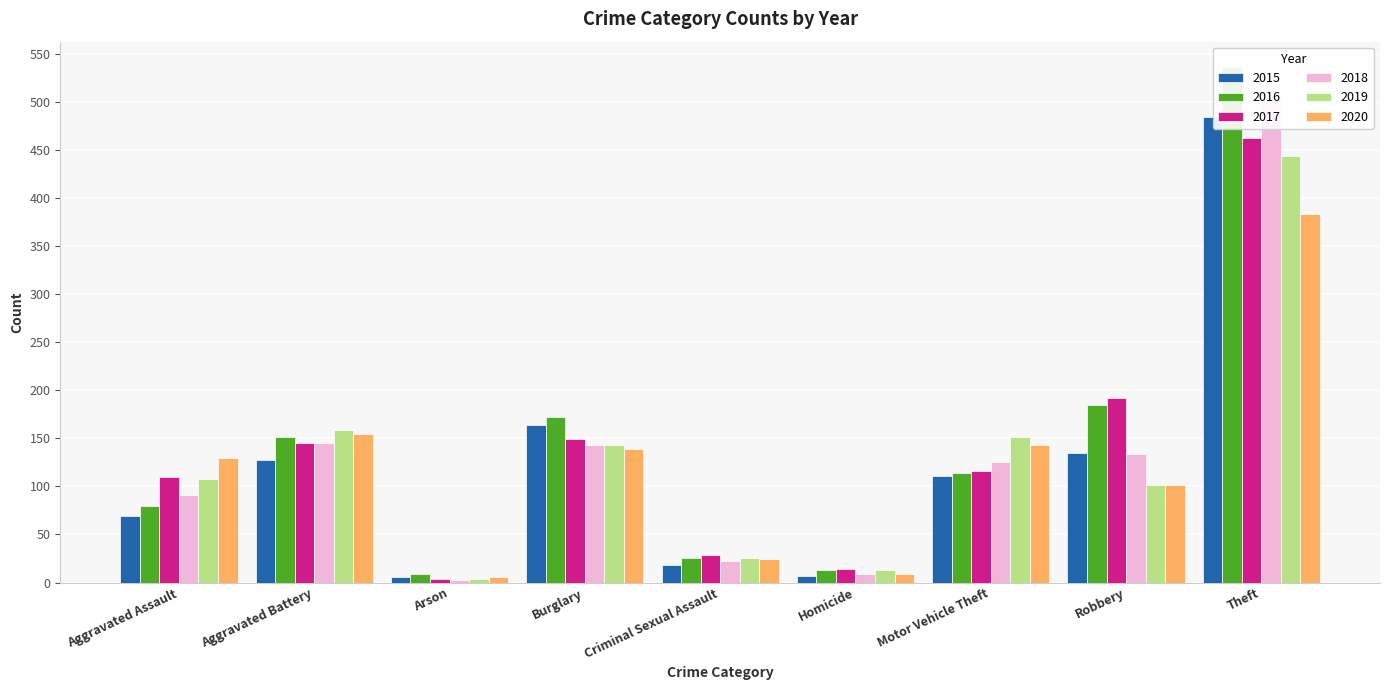

List the labels in order of 2016 value, smallest first.

Arson, Homicide, Criminal Sexual Assault, Aggravated Assault, Motor Vehicle Theft, Aggravated Battery, Burglary, Robbery, Theft